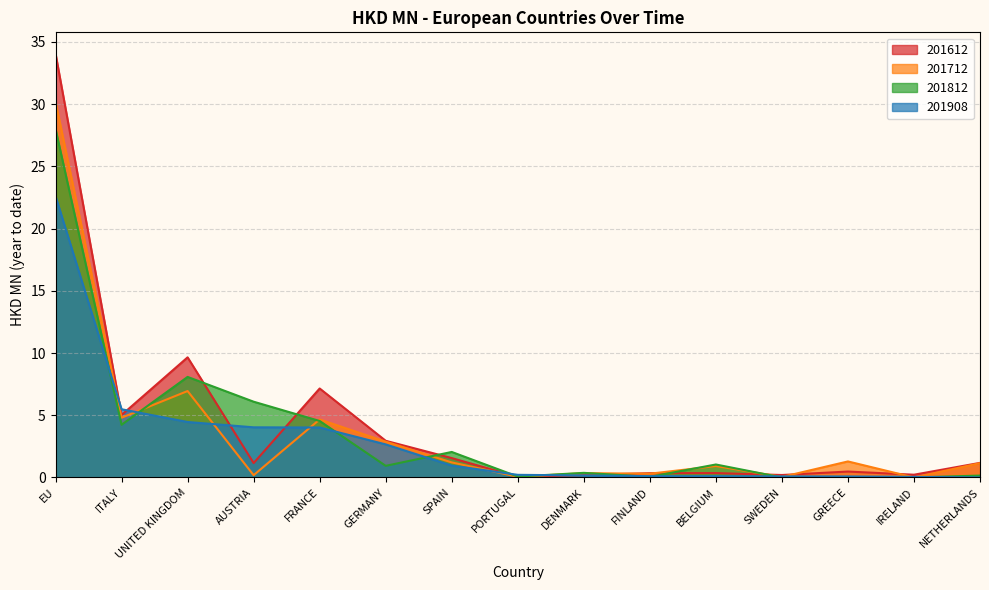

What is the label of the 11th point from the left?

BELGIUM